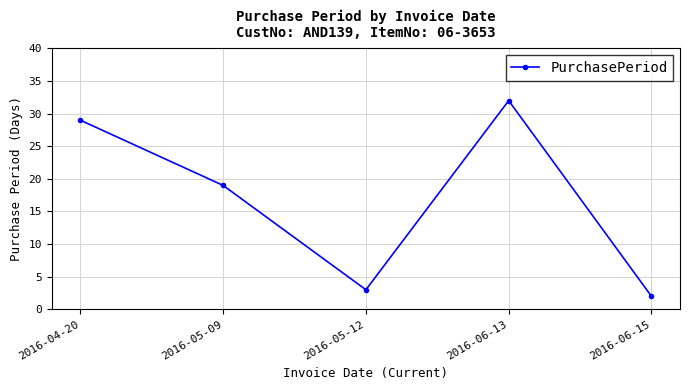

Reading right to left, what are all the values shown in this chart?

2	32	3	19	29